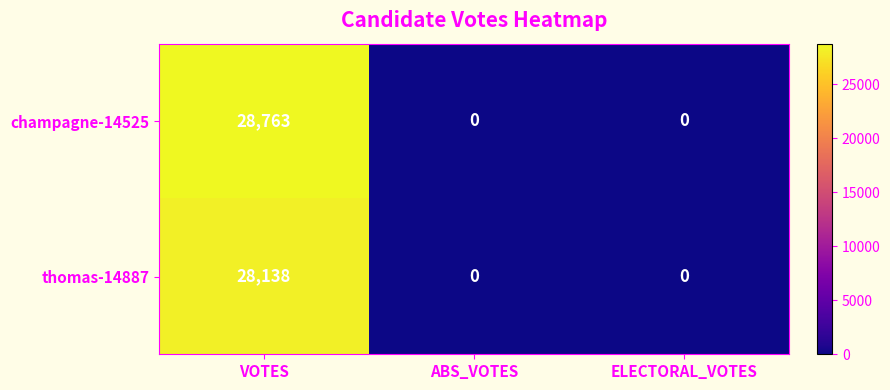

What is the maximum value shown in the chart?

28763